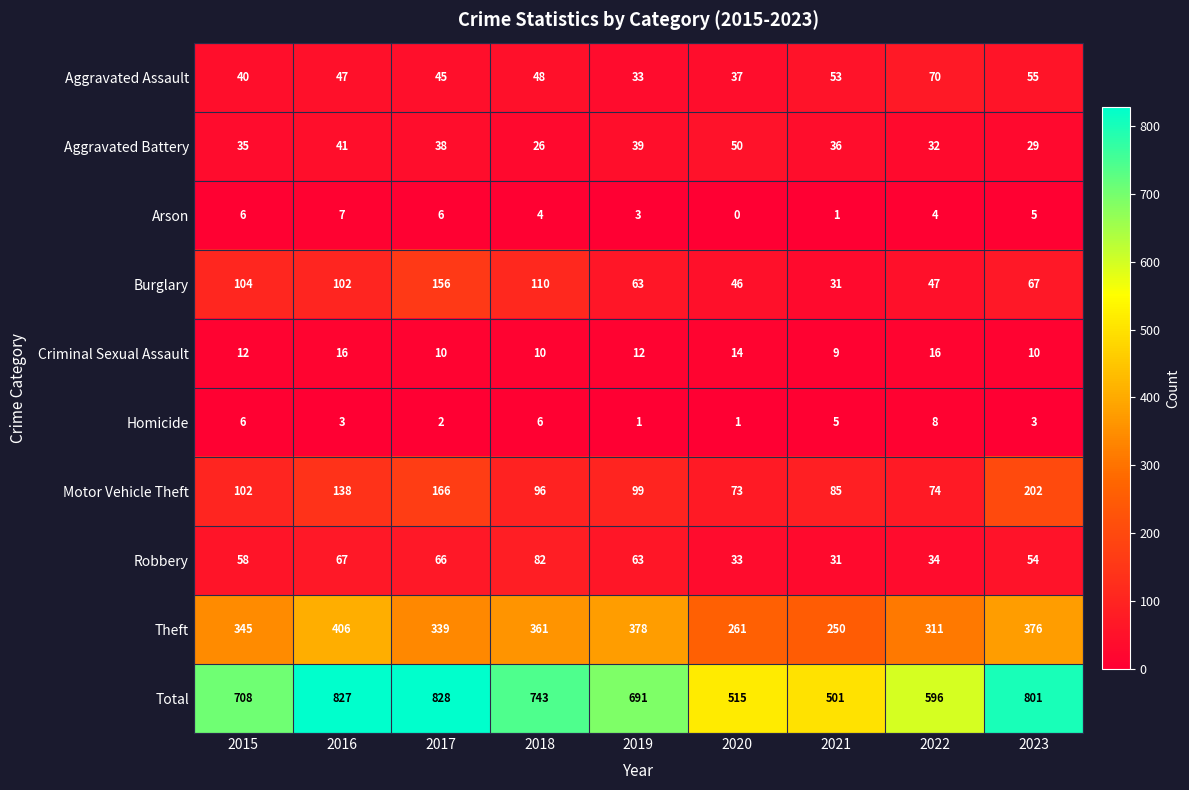

What is the average value of the Robbery series?

54